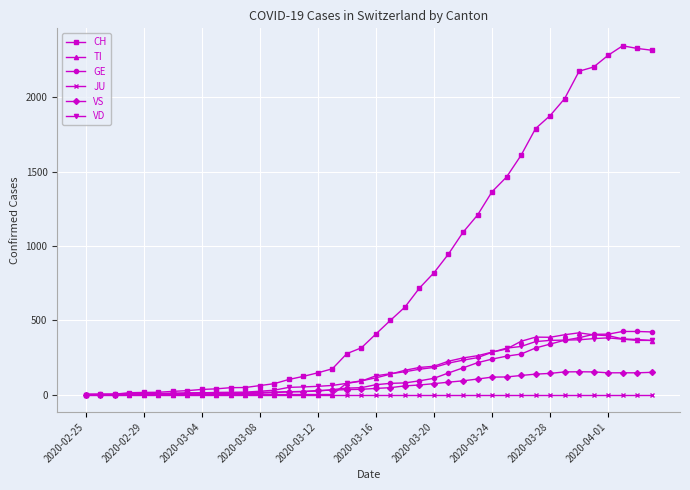

Which series has the largest total across all categories?

CH